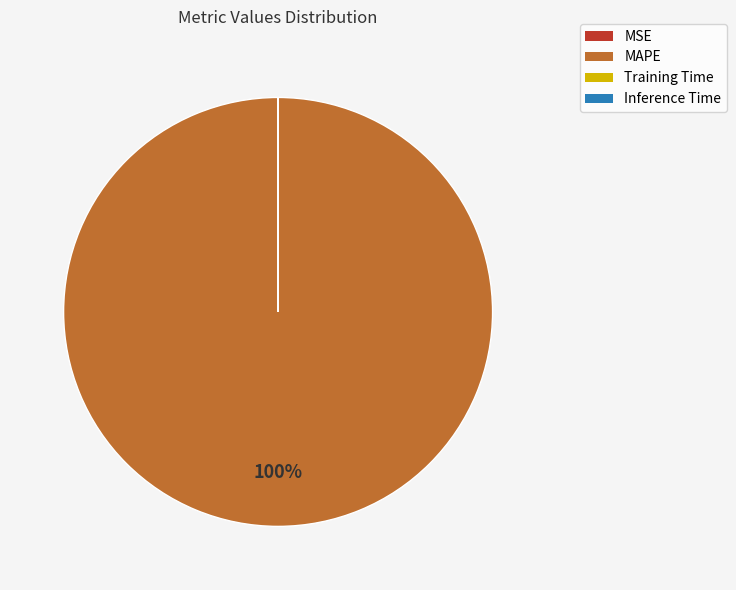

What is the largest slice in the pie chart?

MAPE